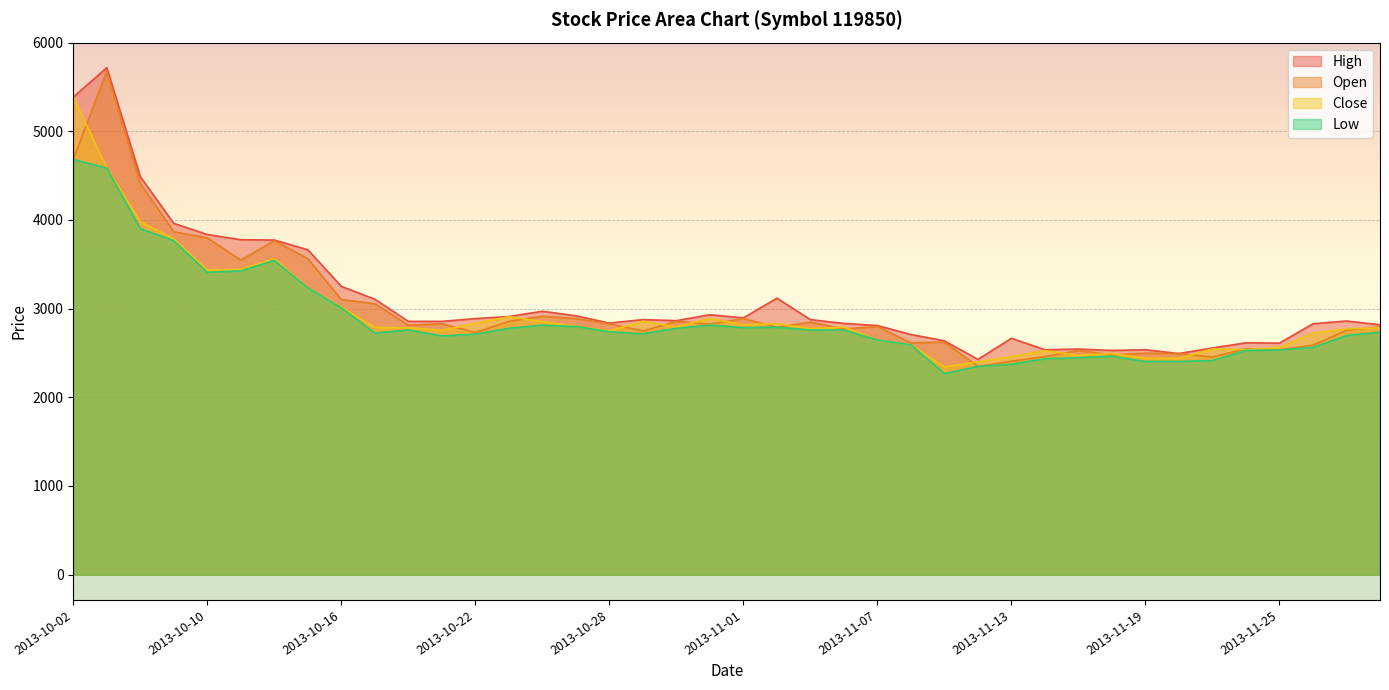

Rank the series by their maximum value, from lowest to highest.

Low, Close, Open, High